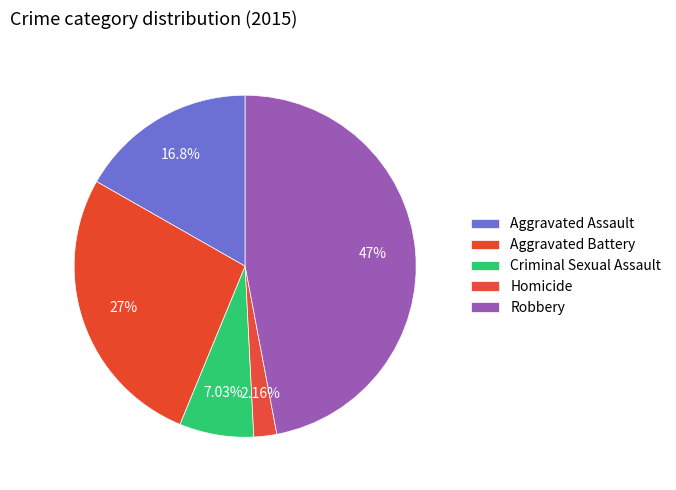

What is the smallest slice in the pie chart?

Homicide